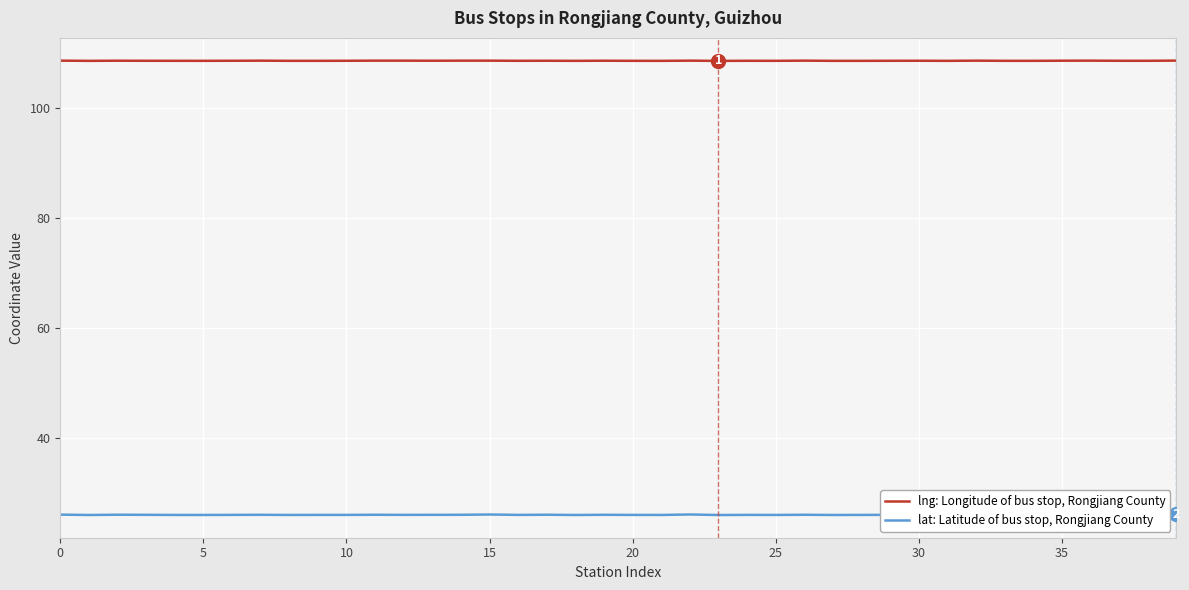

Which series has the largest range (max minus min)?

lat: Latitude of bus stop, Rongjiang County